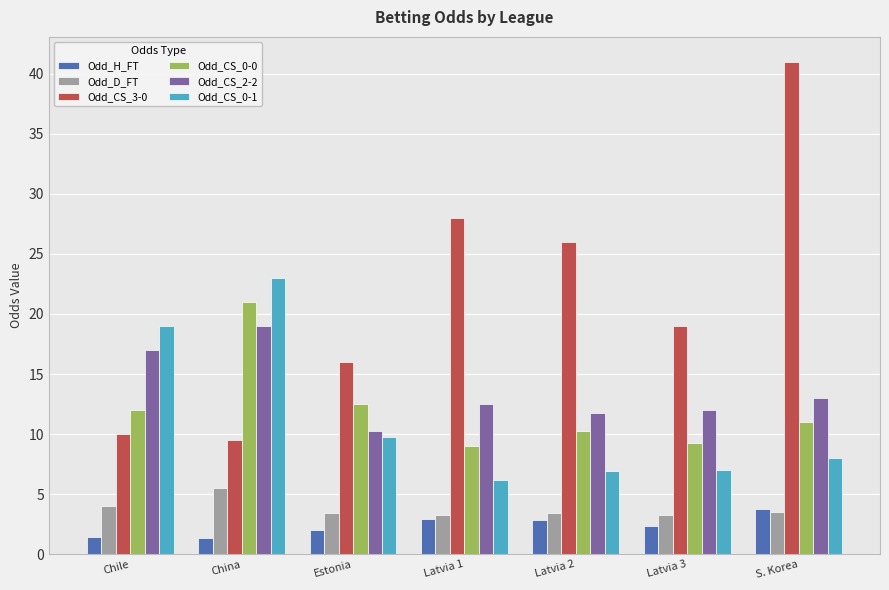

What is the value of the Odd_CS_0-1 bar at the 5th from the left?

6.9